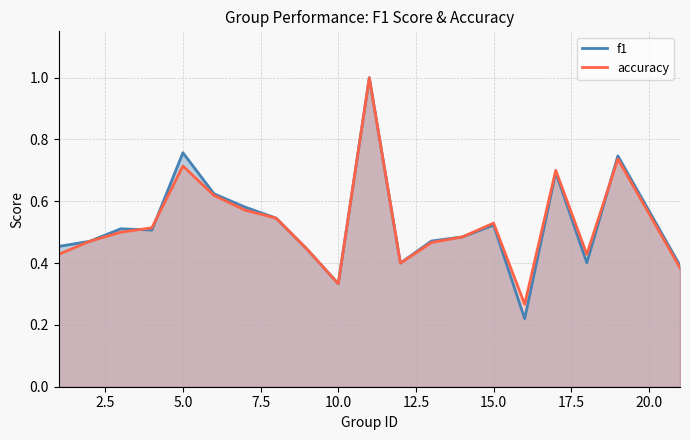

What is the maximum value shown in the chart?

1.0